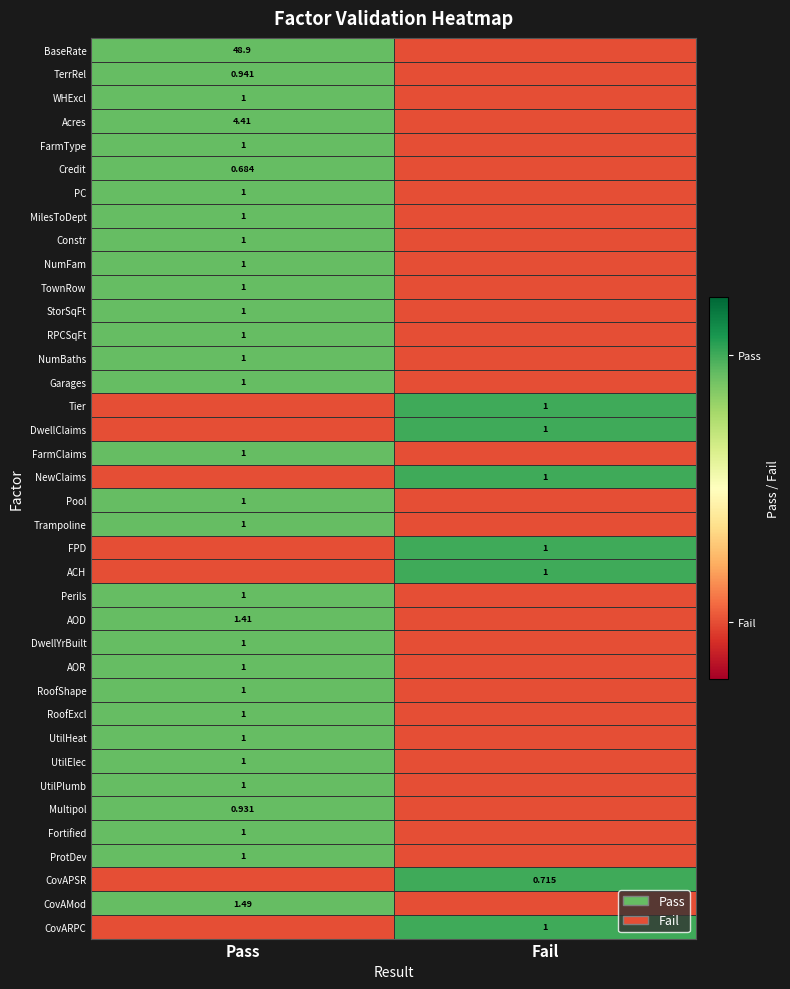

Is the value of AOD at Fail greater than the value of Fortified at Pass?

No